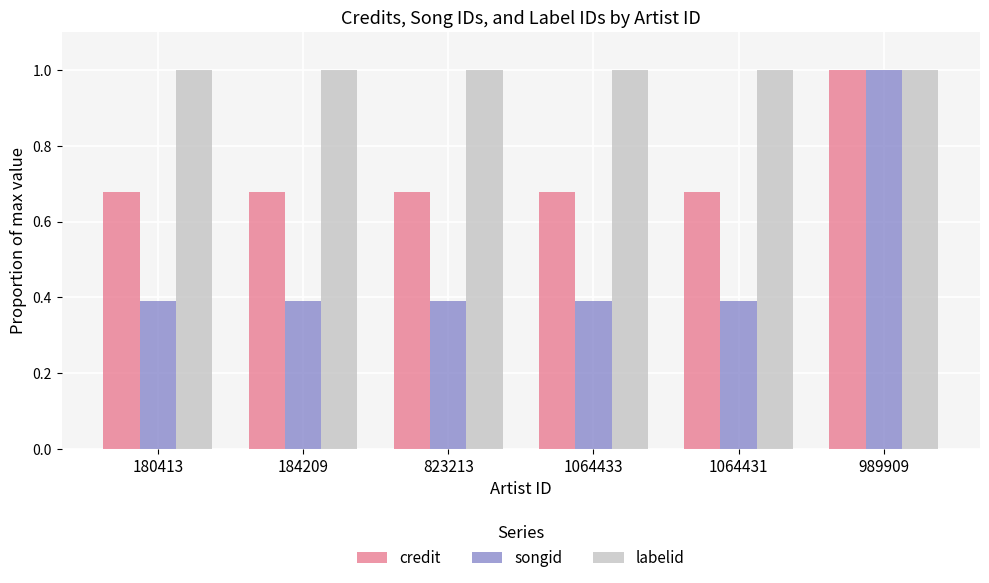

Which series has the largest range (max minus min)?

songid